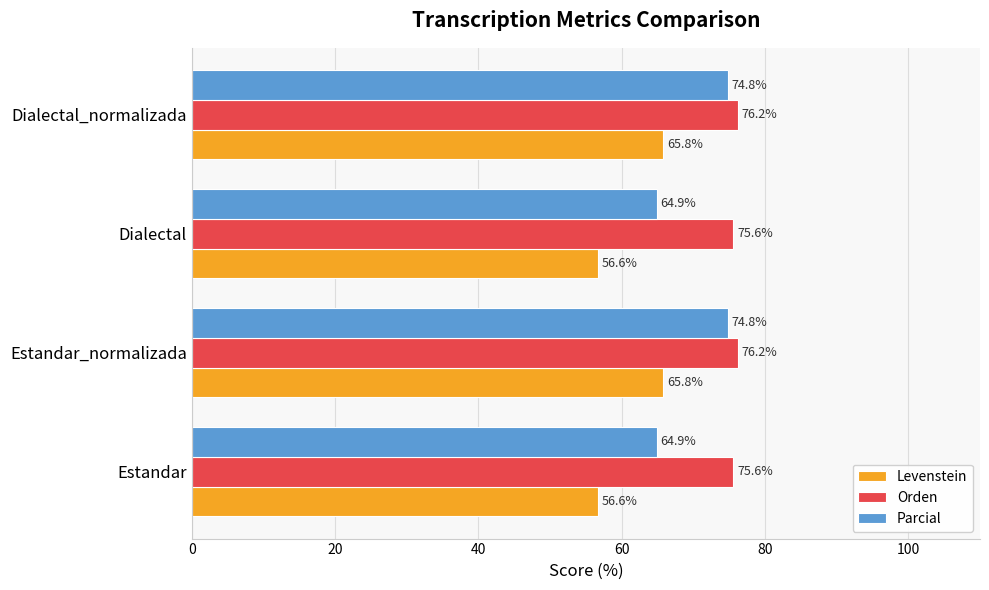

List the series in order of their overall mean, highest first.

Orden, Parcial, Levenstein